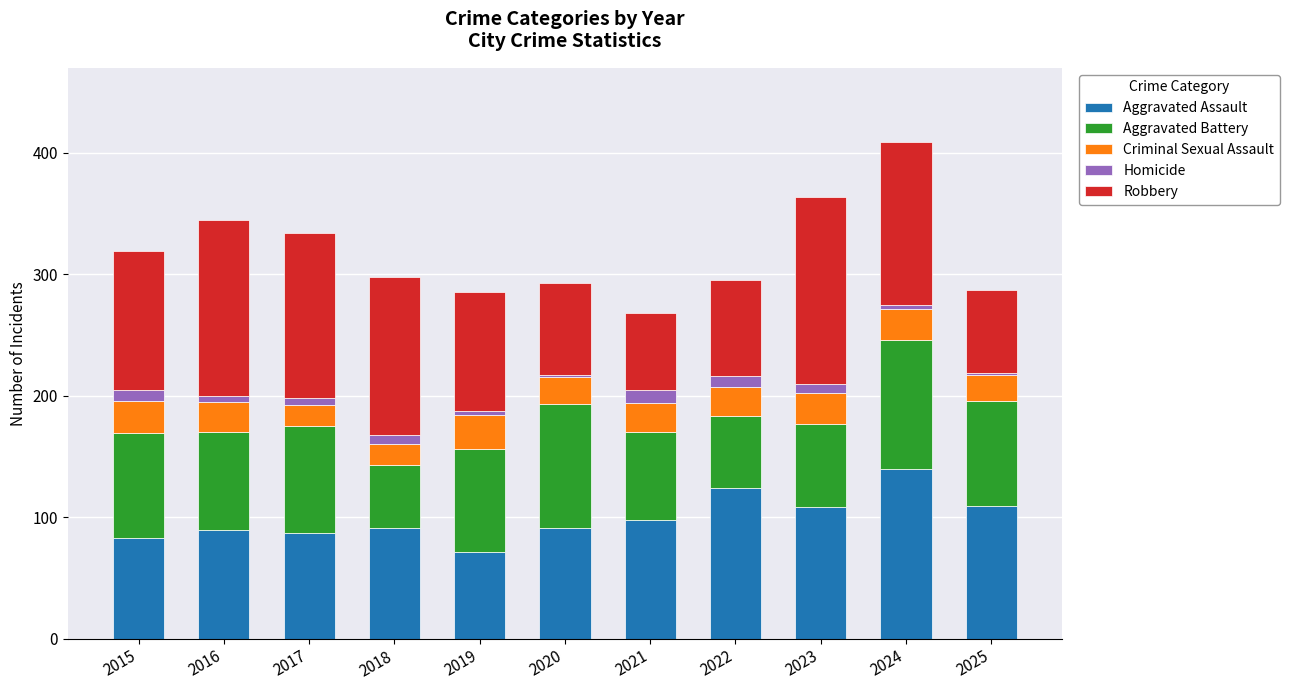

At which category is the sum across all series the highest?

2024